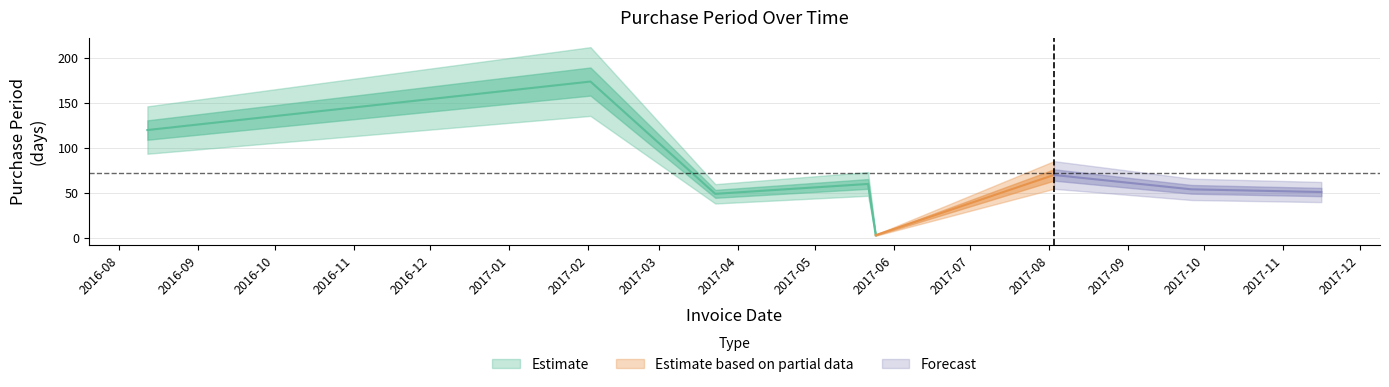

What is the label of the 7th point from the right?

2017-02-02